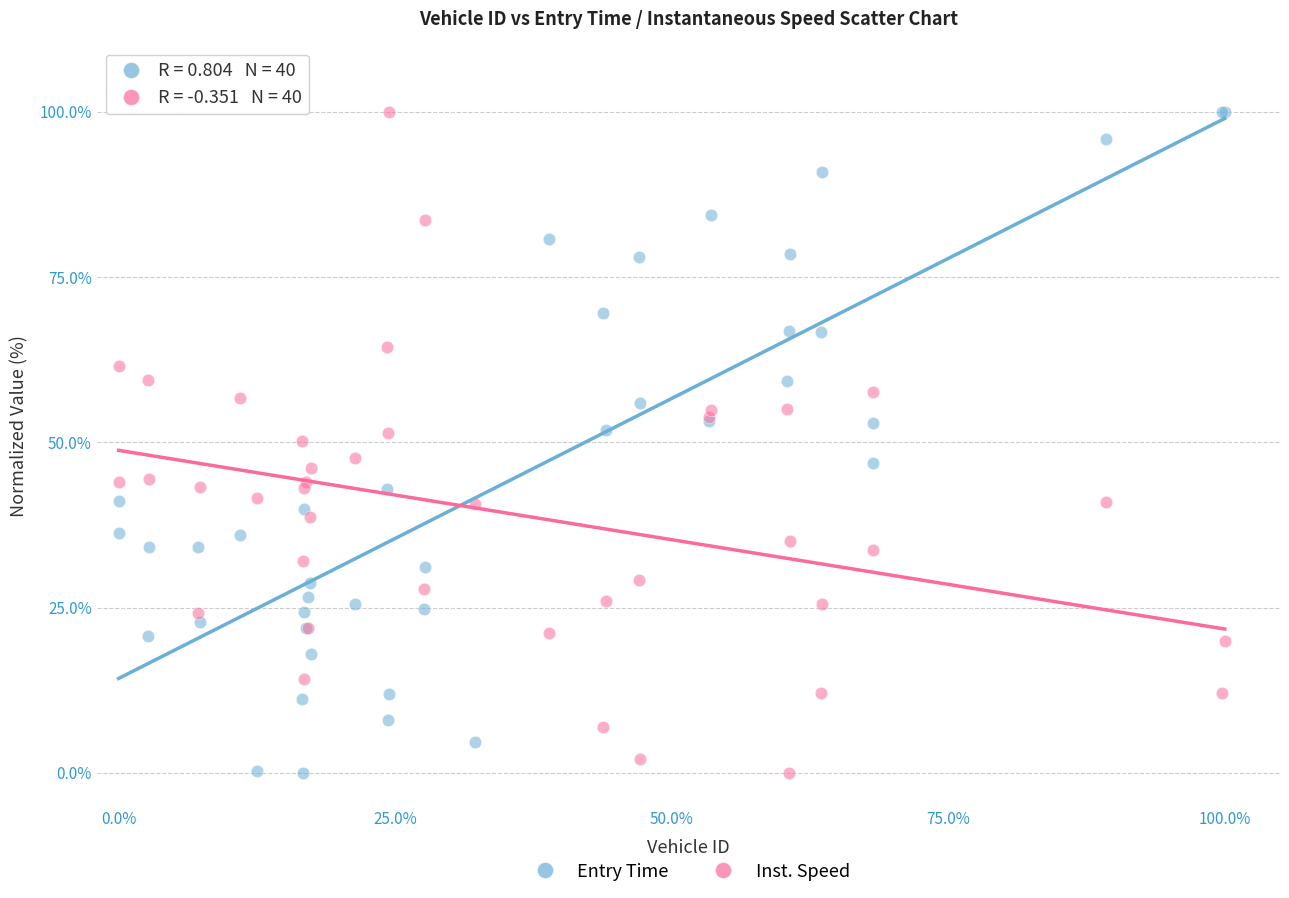

What is the X range (max minus min) for the scatter plot?

100.0